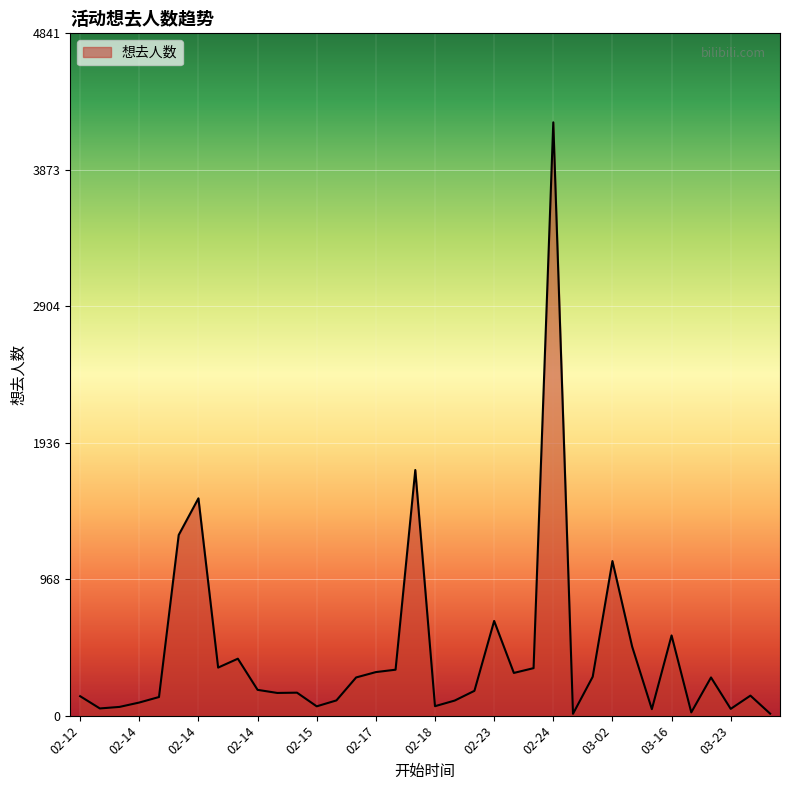

What is the difference between the maximum and minimum values?

4197